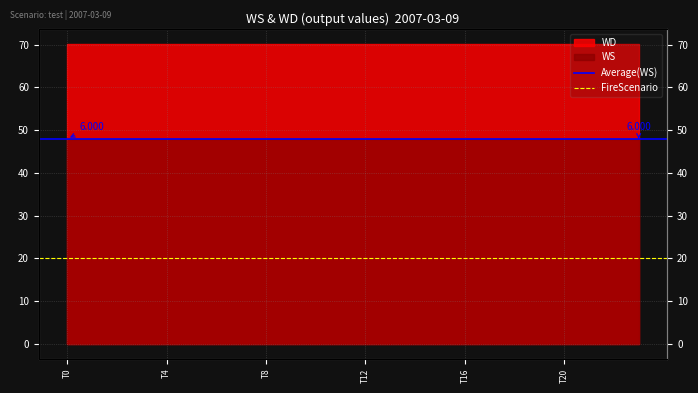

What is the sum of the FireScenario values at T0 and T4?

40